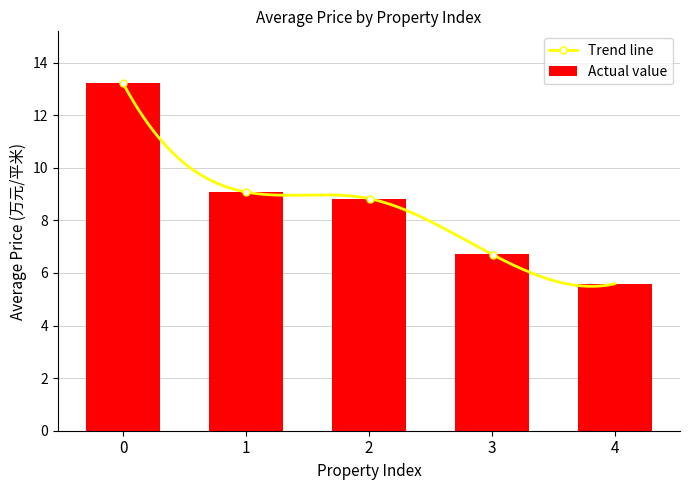

What is the approximate value at 0?

13.2